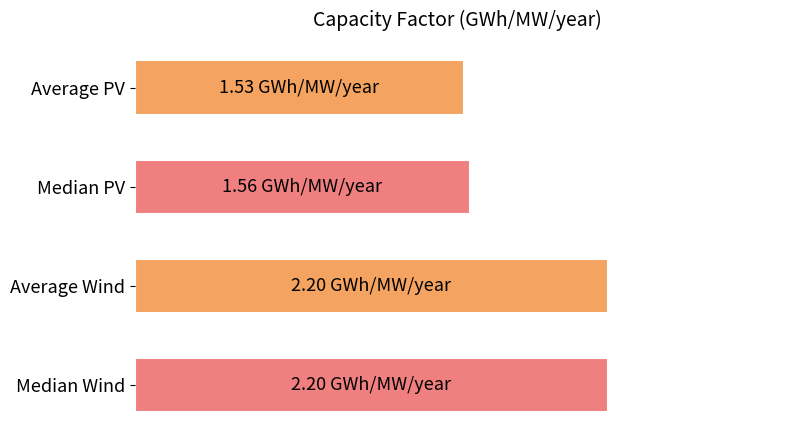

Are the bars horizontal?

Yes